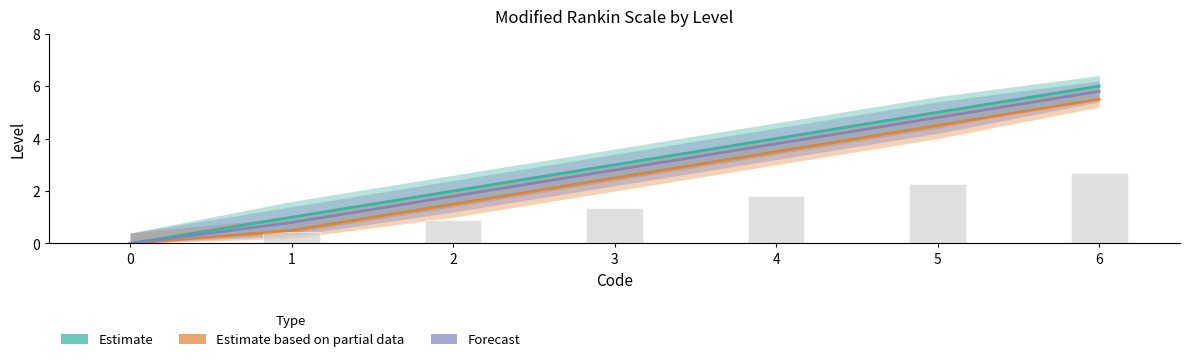

Which series has the largest total across all categories?

Estimate